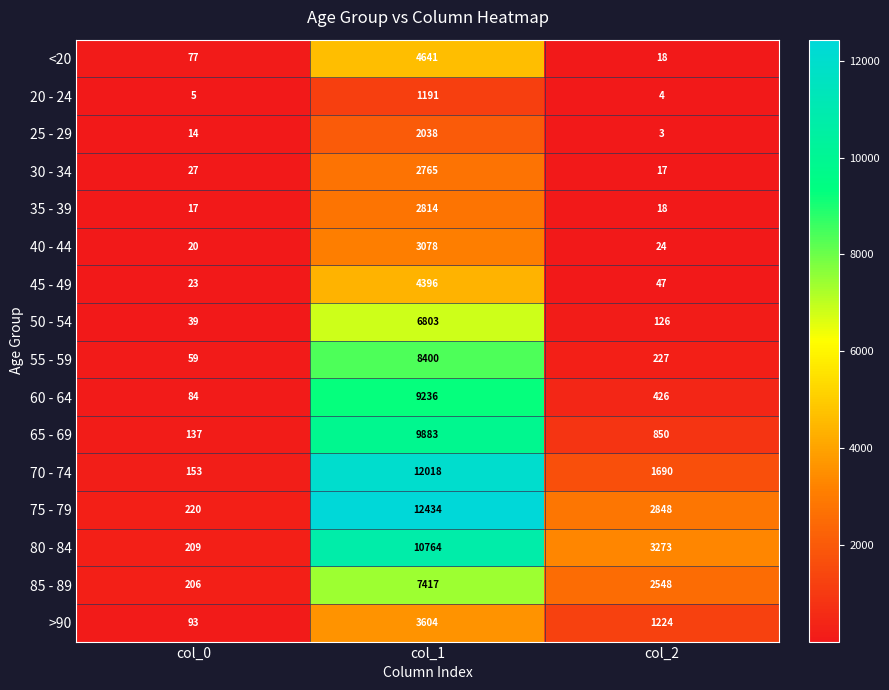

Count the number of categories in the chart.

3